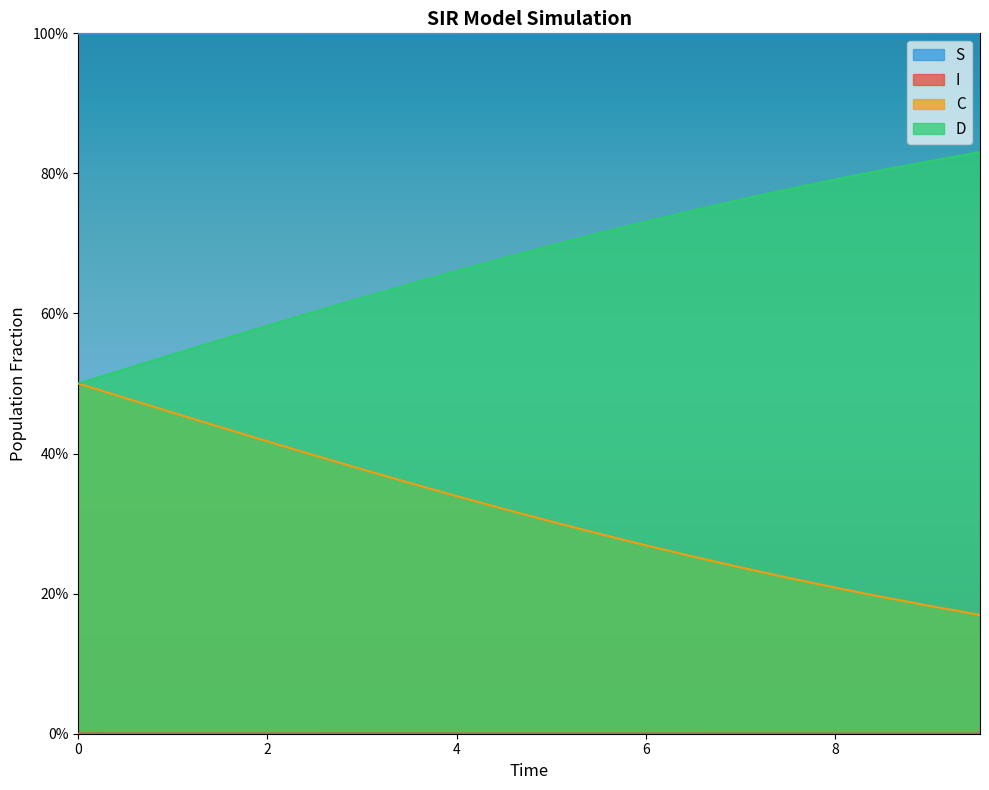

How many lines are shown in the chart?

4